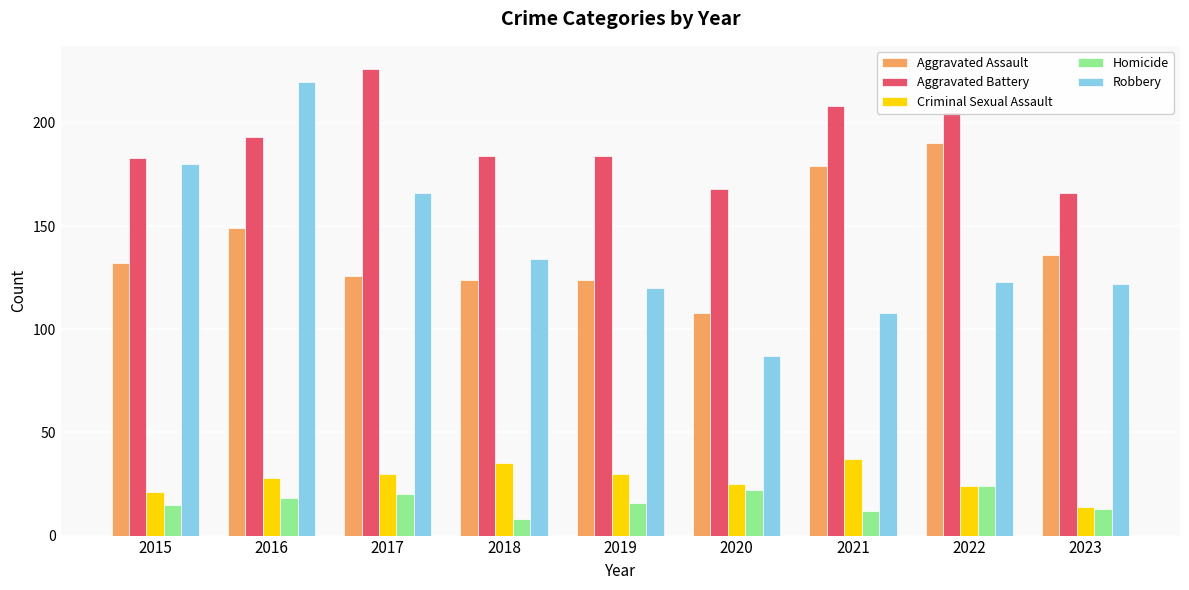

Reading right to left, what are all the values shown in this chart?

Aggravated Assault: 136	190	179	108	124	124	126	149	132
Aggravated Battery: 166	205	208	168	184	184	226	193	183
Criminal Sexual Assault: 14	24	37	25	30	35	30	28	21
Homicide: 13	24	12	22	16	8	20	18	15
Robbery: 122	123	108	87	120	134	166	220	180